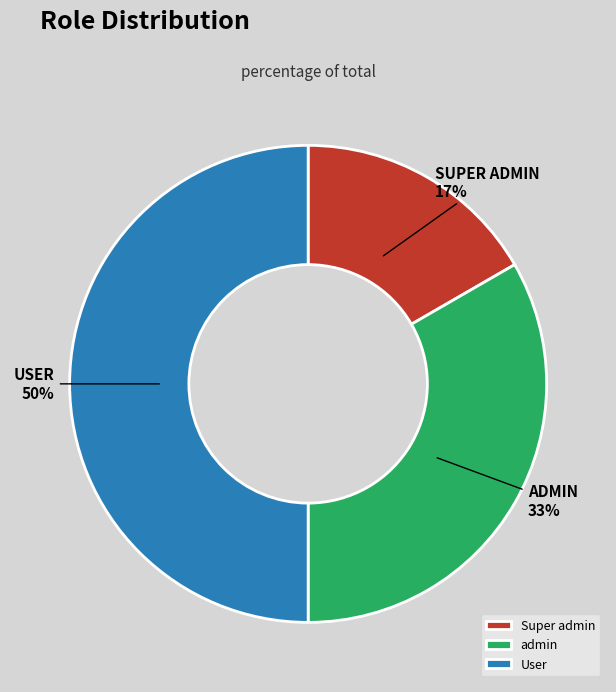

To the nearest percent, what is the combined percentage of admin and Super admin?

50%